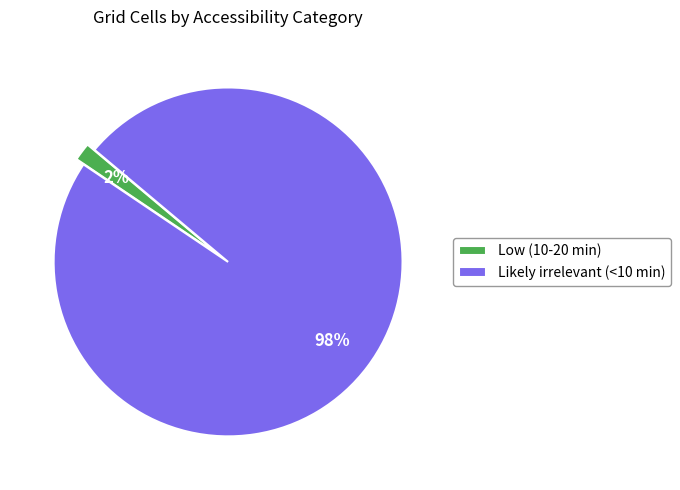

To the nearest percent, what is the average slice percentage?

50%